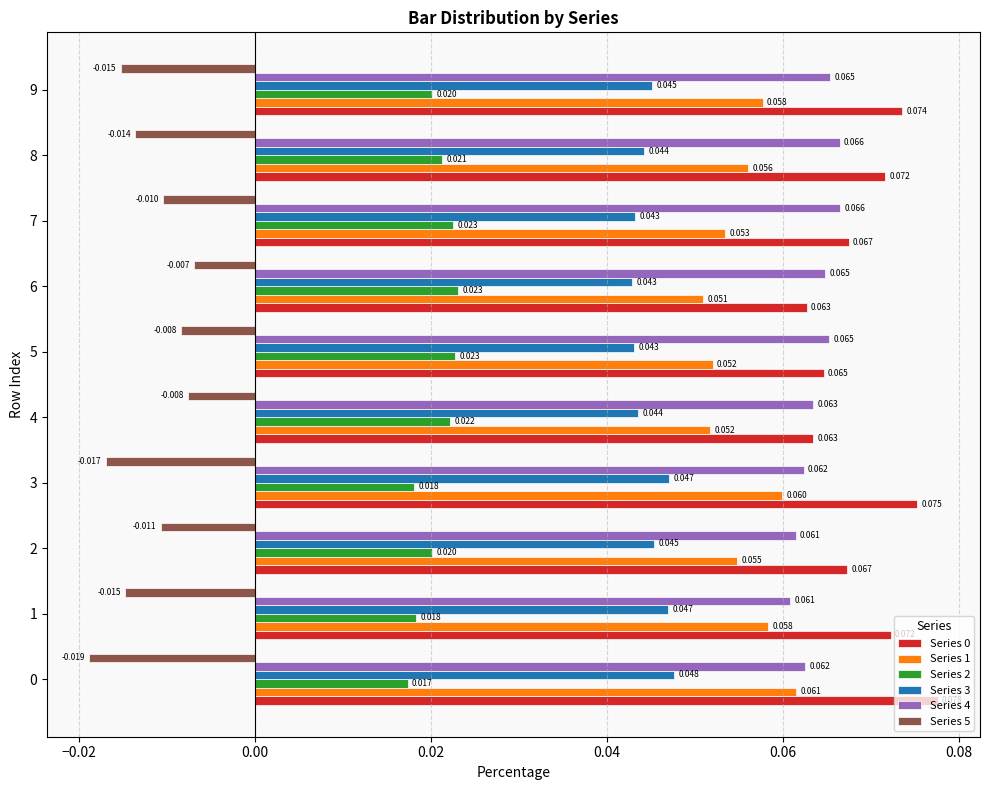

Is the value of Series 1 at 8 greater than the value of Series 0 at 4?

No